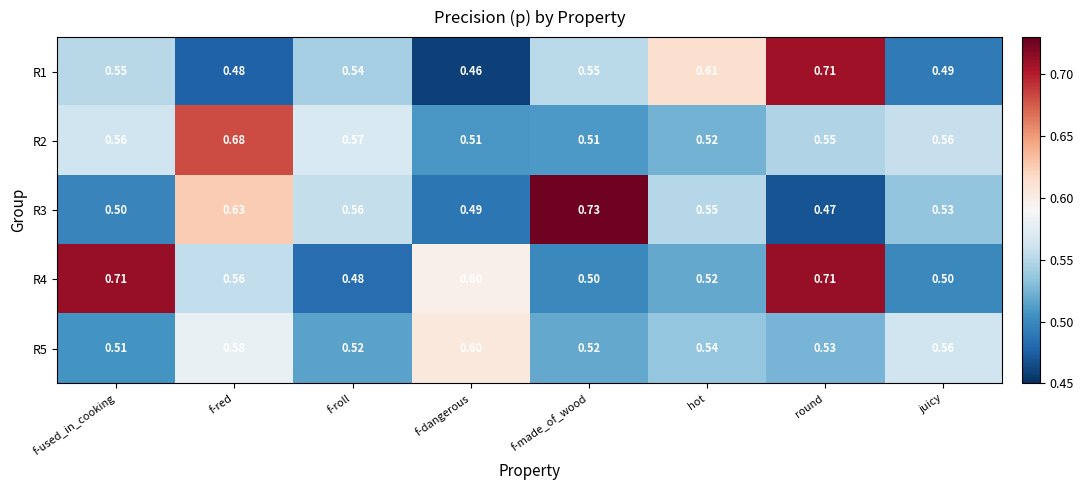

The R4 series shows 0.8 at hot. True or false?

False